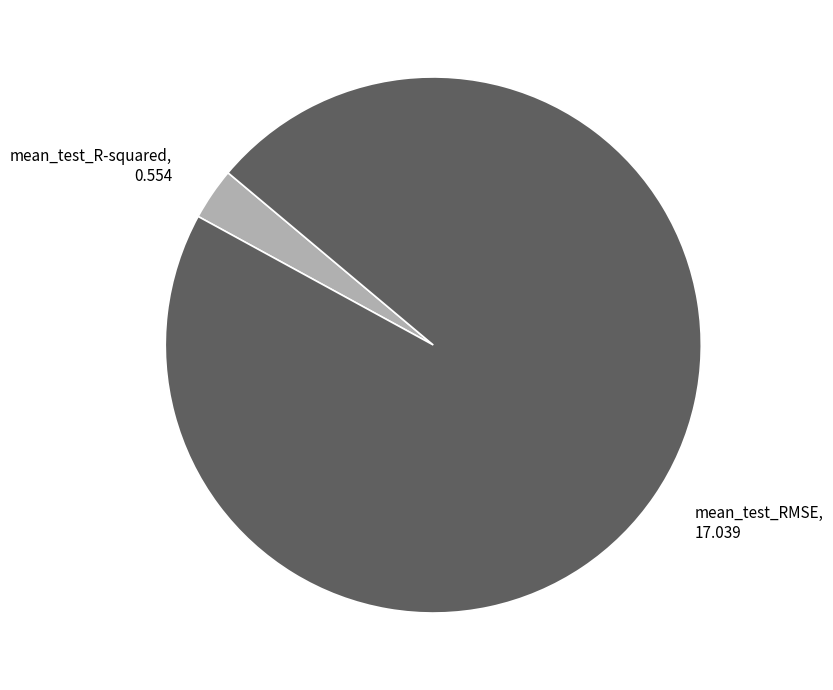

Which category has the biggest portion of the pie?

mean_test_RMSE